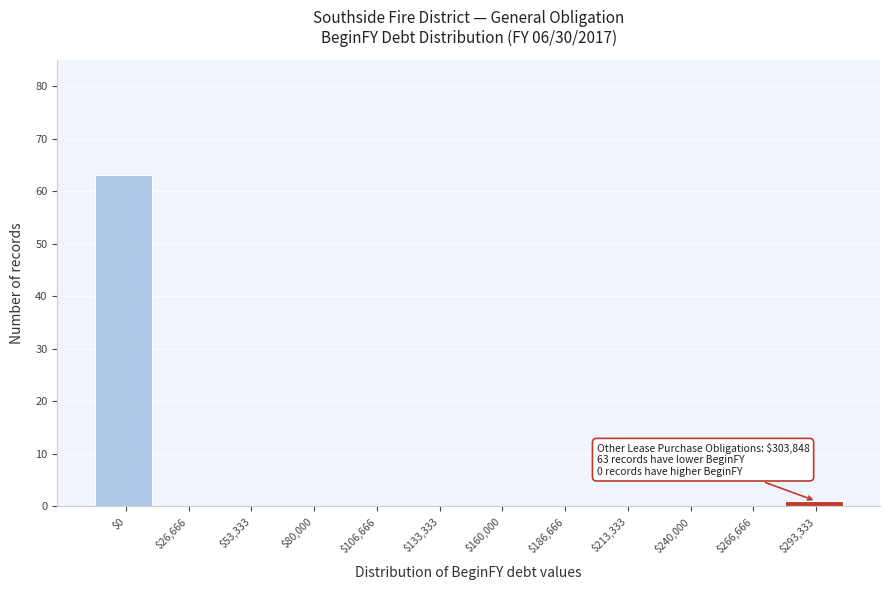

What is the sum of all values?

64